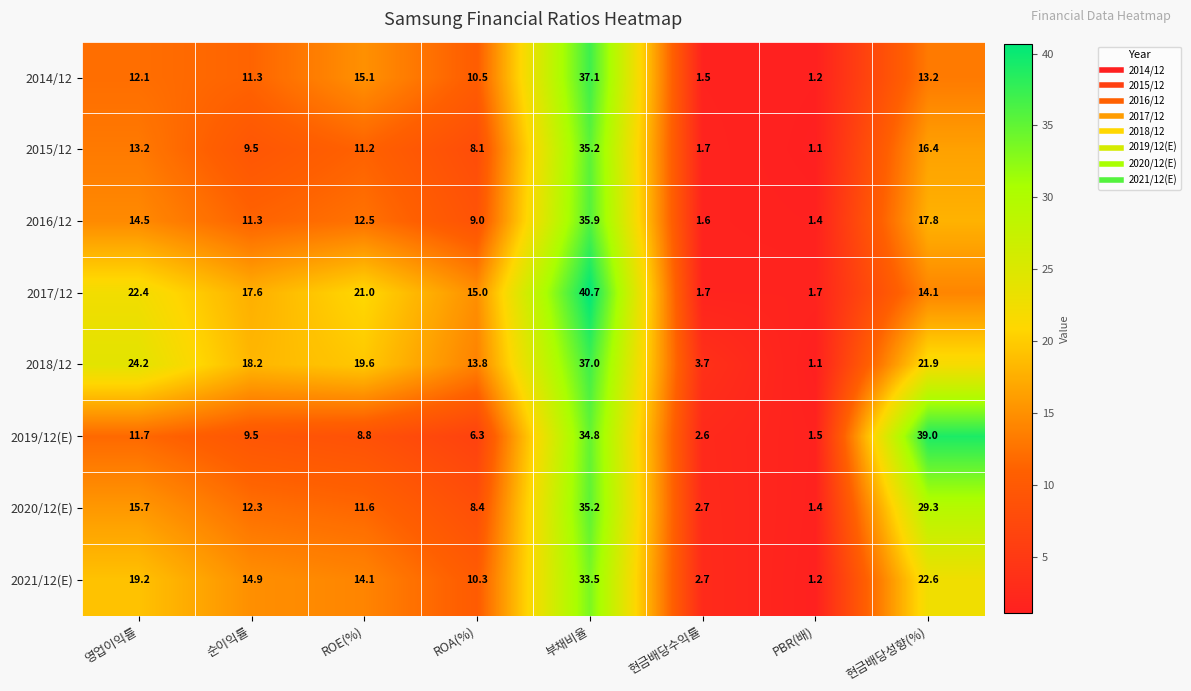

True or false: 2017/12 has a value of 1.7 at 현금배당수익률.

True